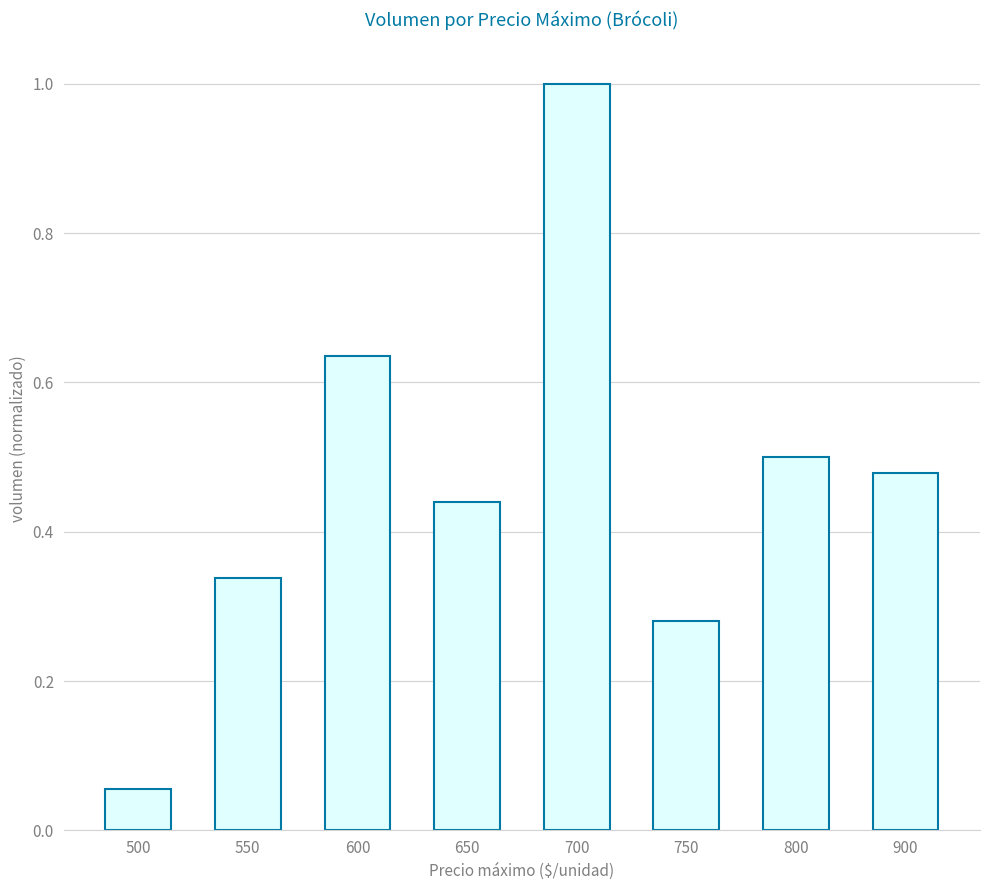

What is the sum of the values at 550 and 800?

0.8